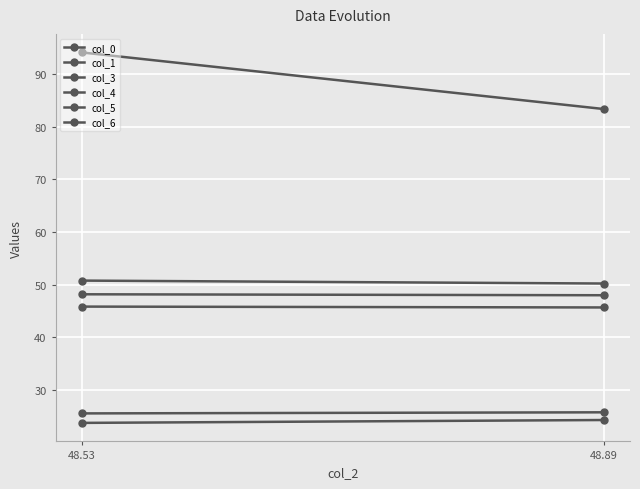

Which series has the widest spread of values?

col_1